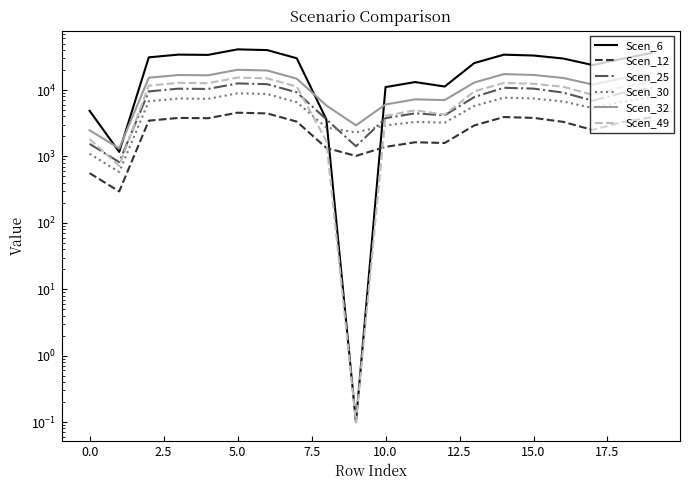

Count the number of data series in this chart.

6